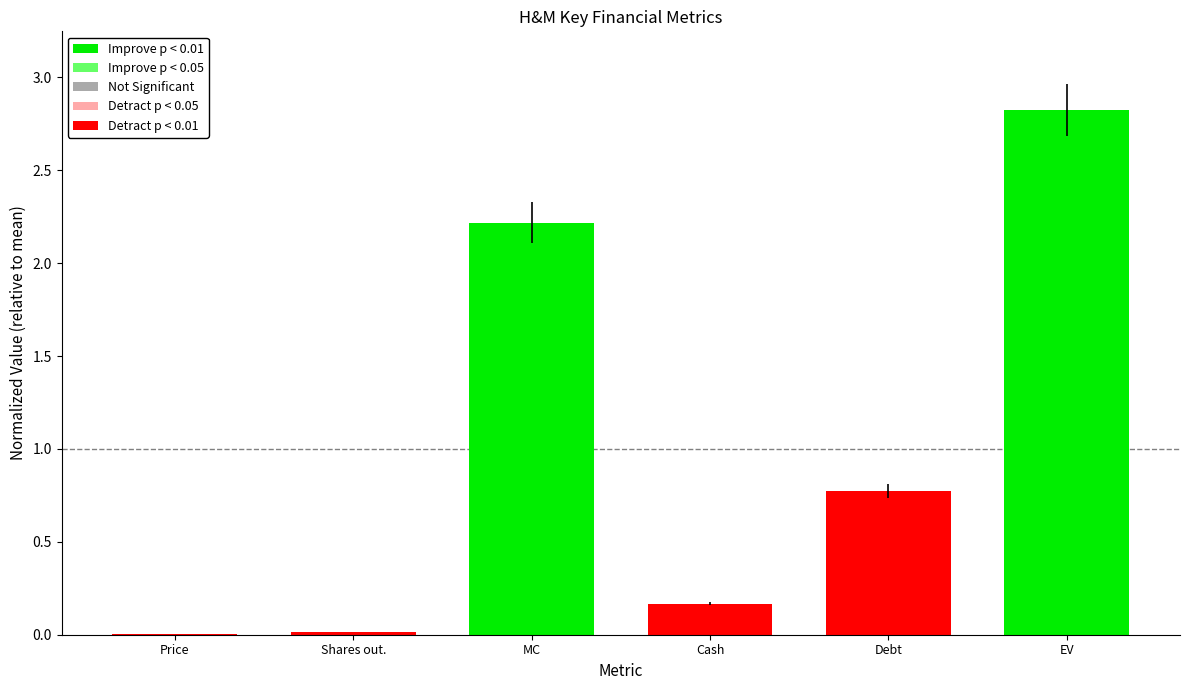

How many series are shown in this chart?

1